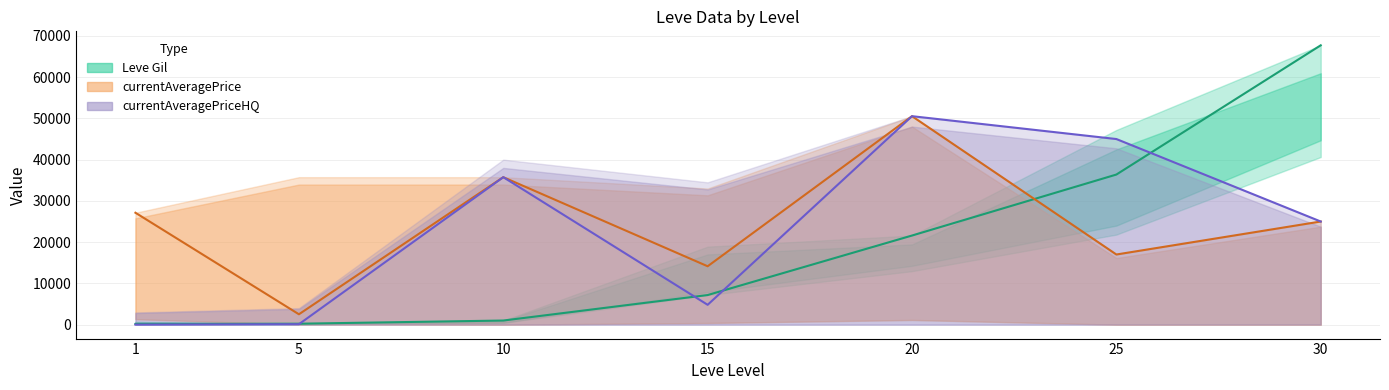

How many interior local valleys does the currentAveragePrice series have?

3